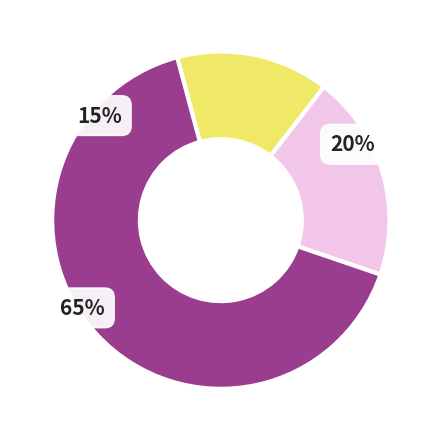

To the nearest percent, what portion does OP=400 represent?

35%